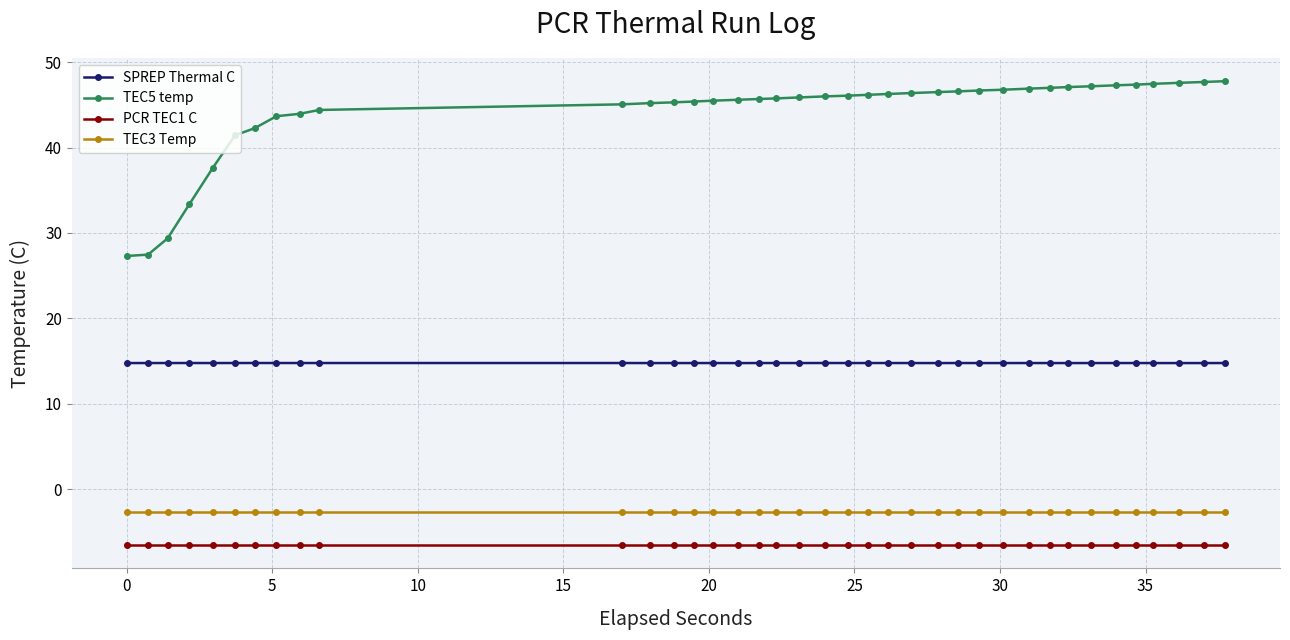

Rank the series by their maximum value, from highest to lowest.

TEC5 temp, SPREP Thermal C, TEC3 Temp, PCR TEC1 C